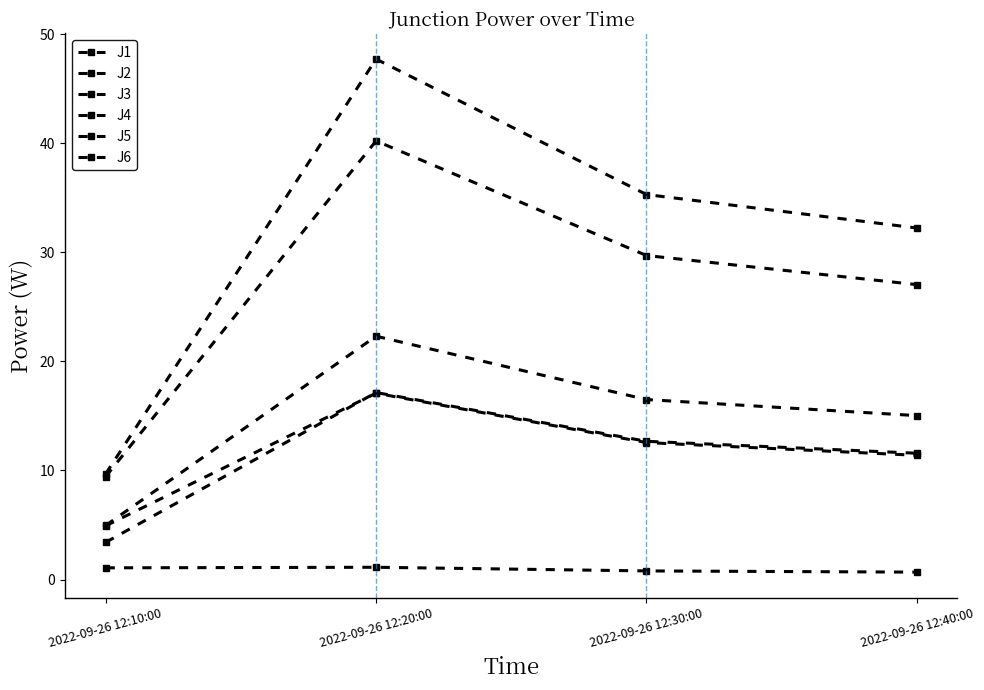

How many lines are shown in the chart?

6